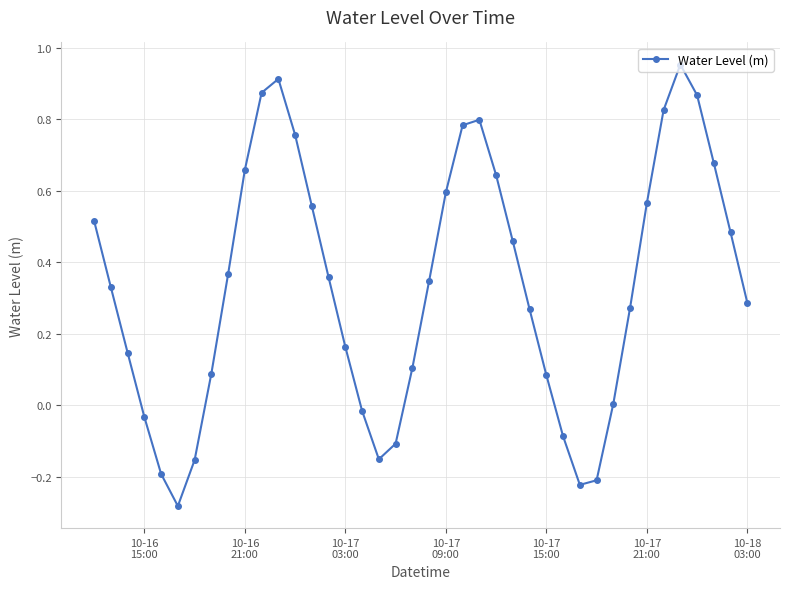

True or false: the data has more than 1 interior local peaks.

True